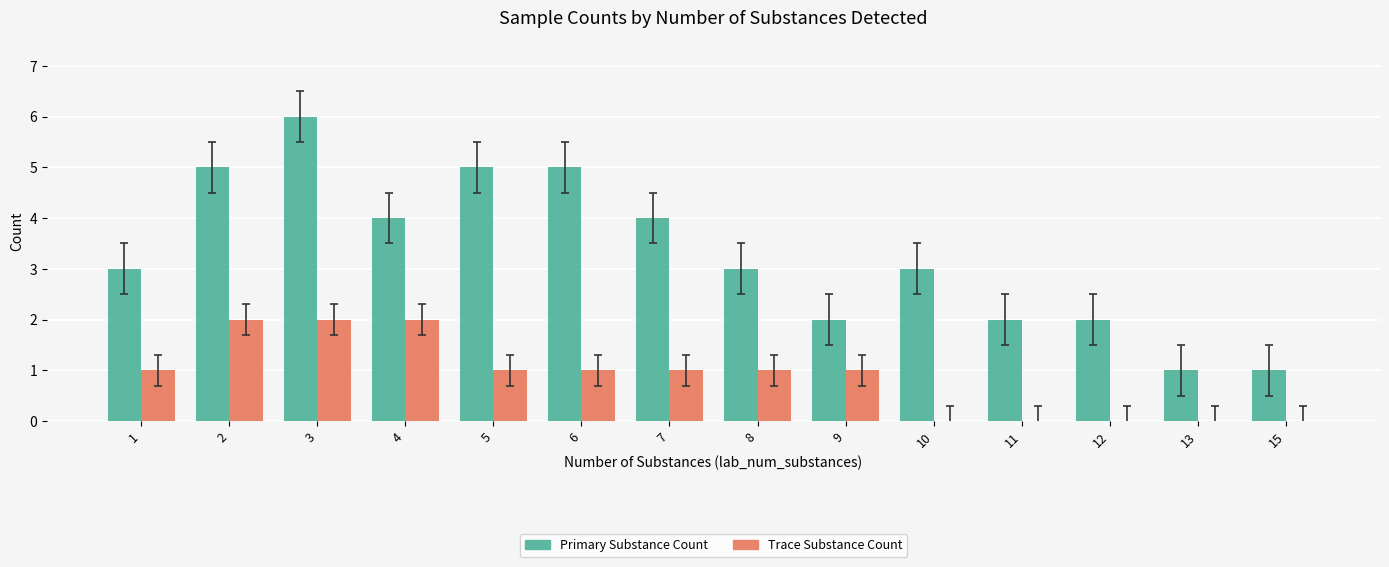

What is the sum of all Primary Substance Count values?

46